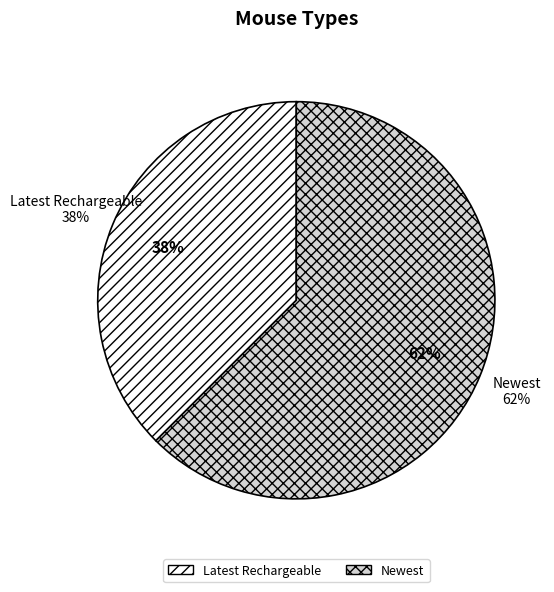

Which category accounts for the majority?

Newest